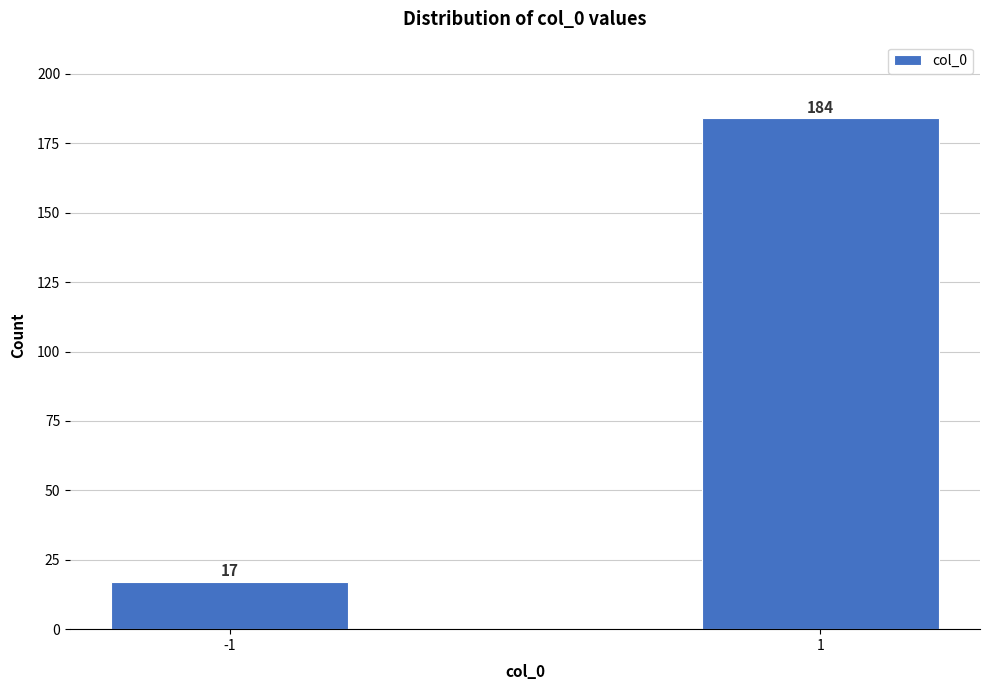

Reading left to right, list all the values displayed in this chart.

-1=17	1=184